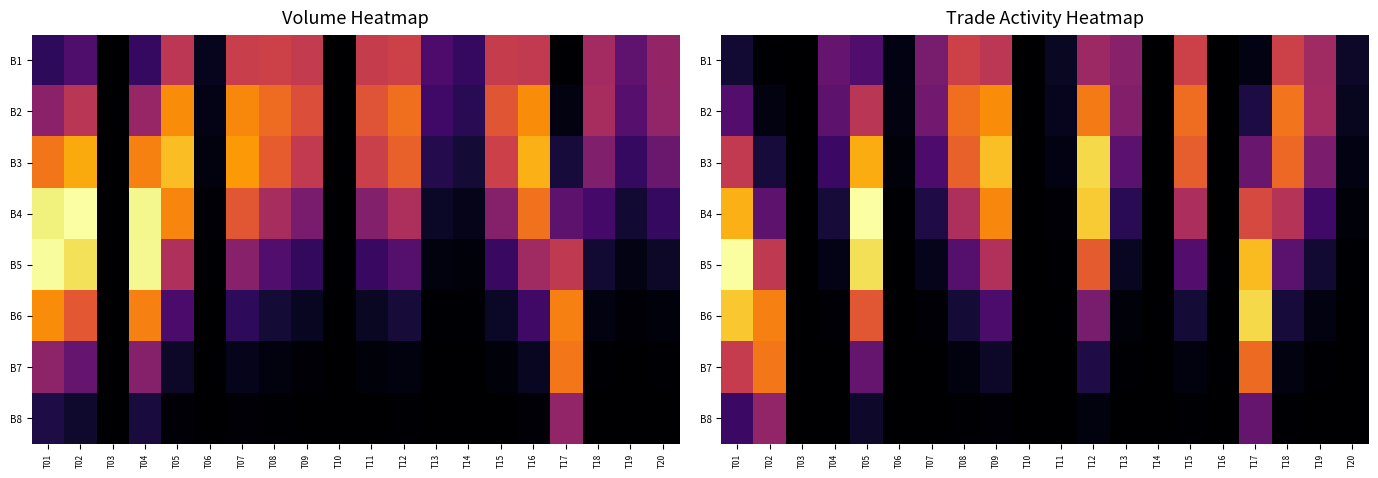

Rank the series at T20 from highest to lowest value.

B1, B2, B3, B4, B5, B6, B7, B8